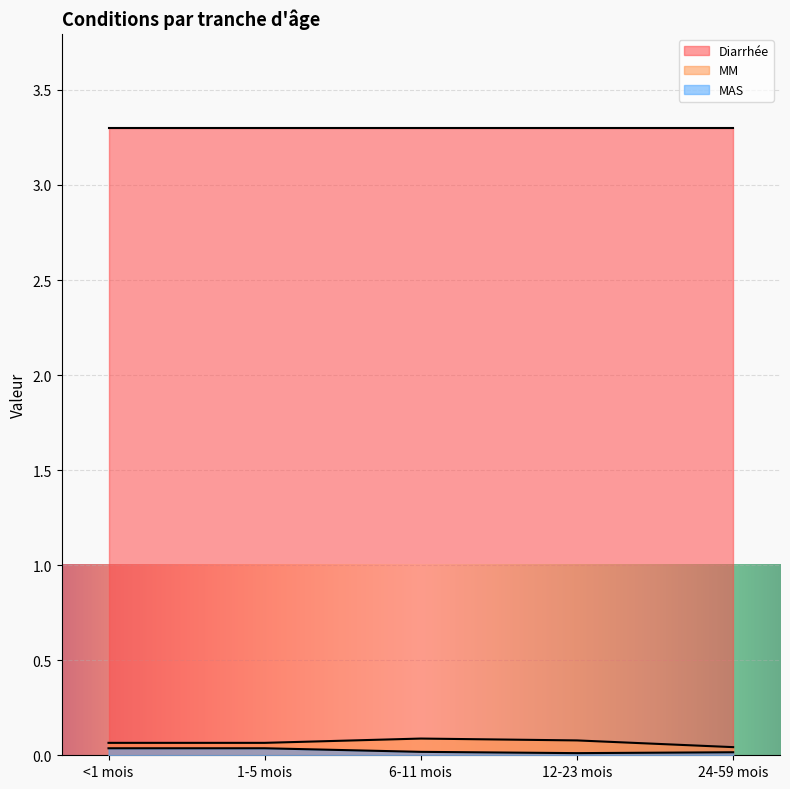

Between 24-59 mois and <1 mois, which is larger?

<1 mois